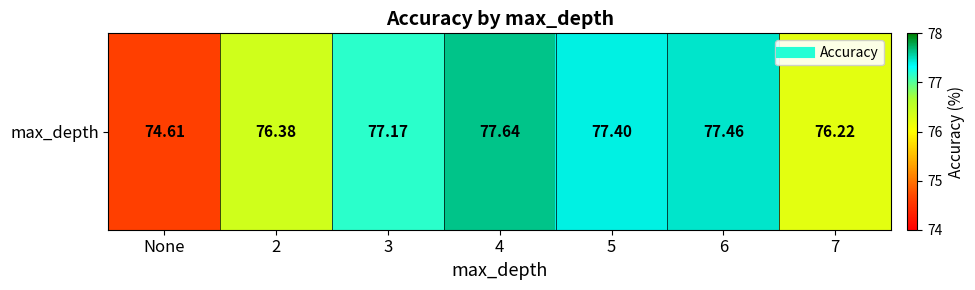

Reading left to right, transcribe all the data shown in this chart.

None=74.6	2=76.4	3=77.2	4=77.6	5=77.4	6=77.5	7=76.2